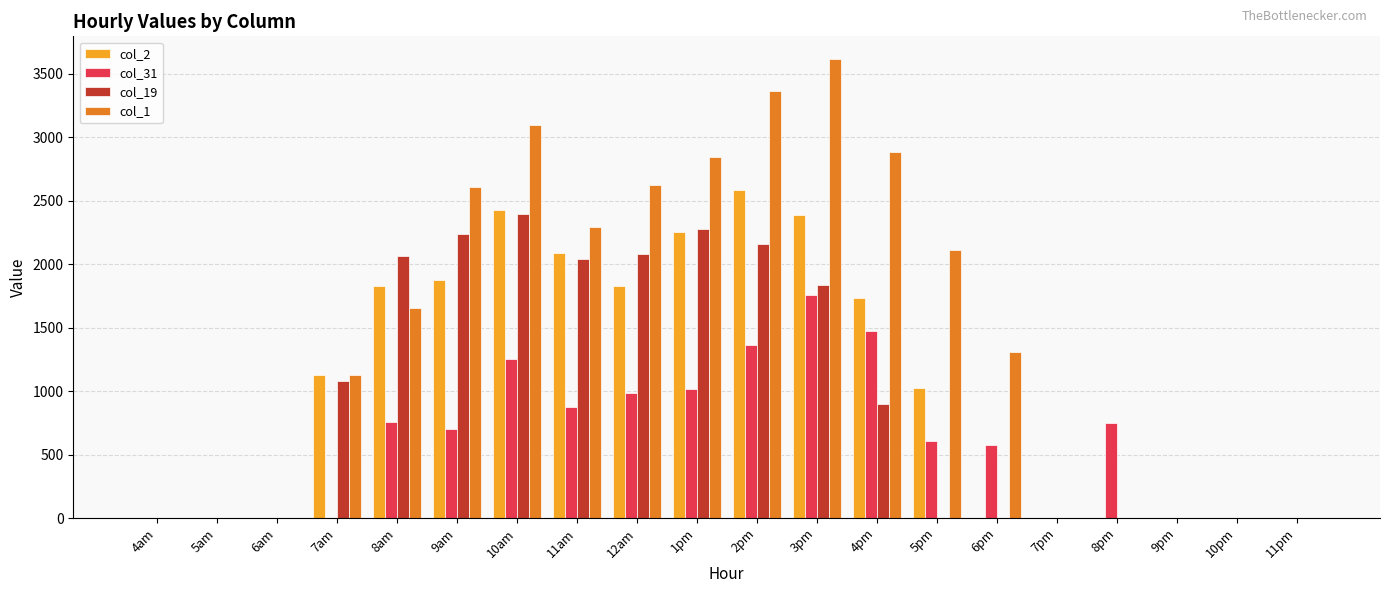

How many categories are shown in the chart?

20